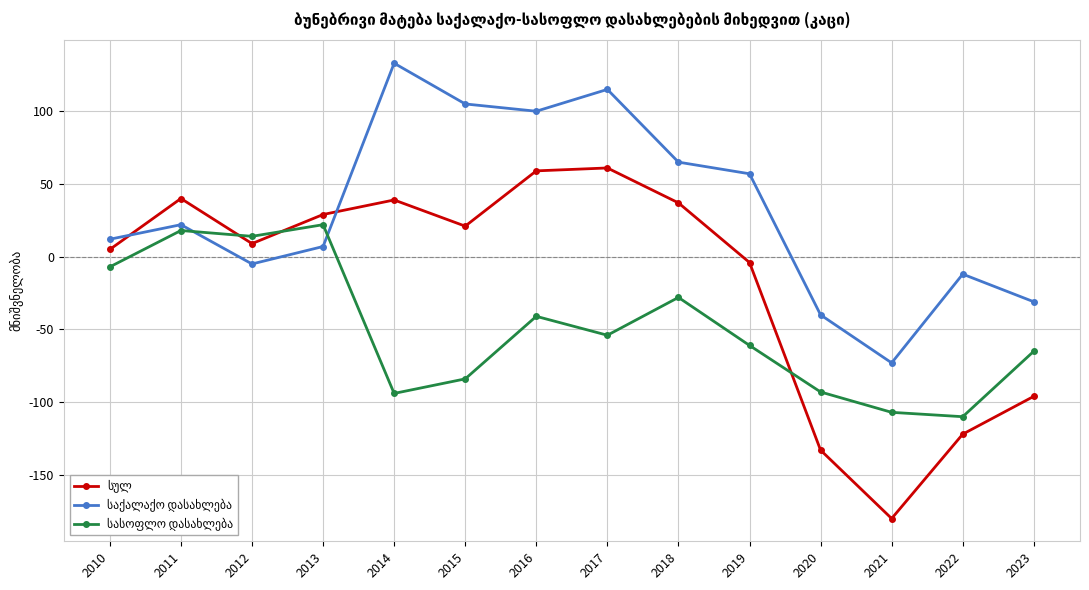

Count the number of categories in the chart.

14